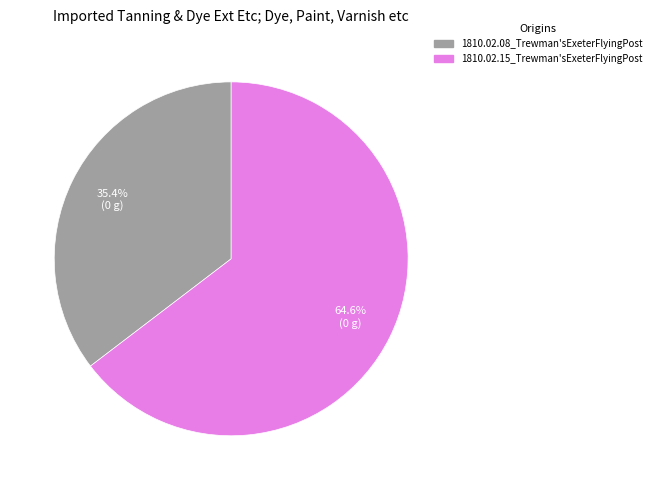

What percentage is the 1810.02.08_Trewman'sExeterFlyingPost slice, to the nearest percent?

35%